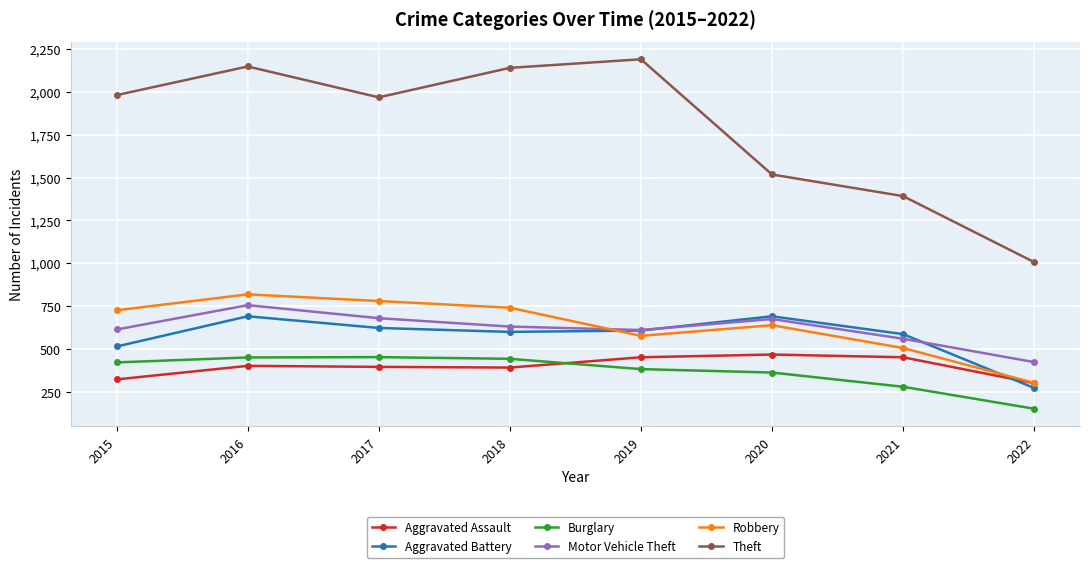

Which series has the largest total across all categories?

Theft